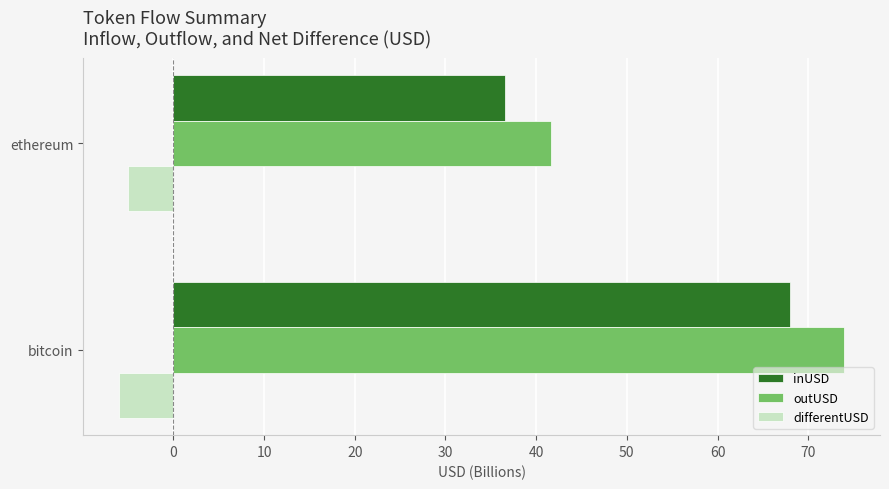

The value of inUSD at bitcoin is 68.0. True or false?

True